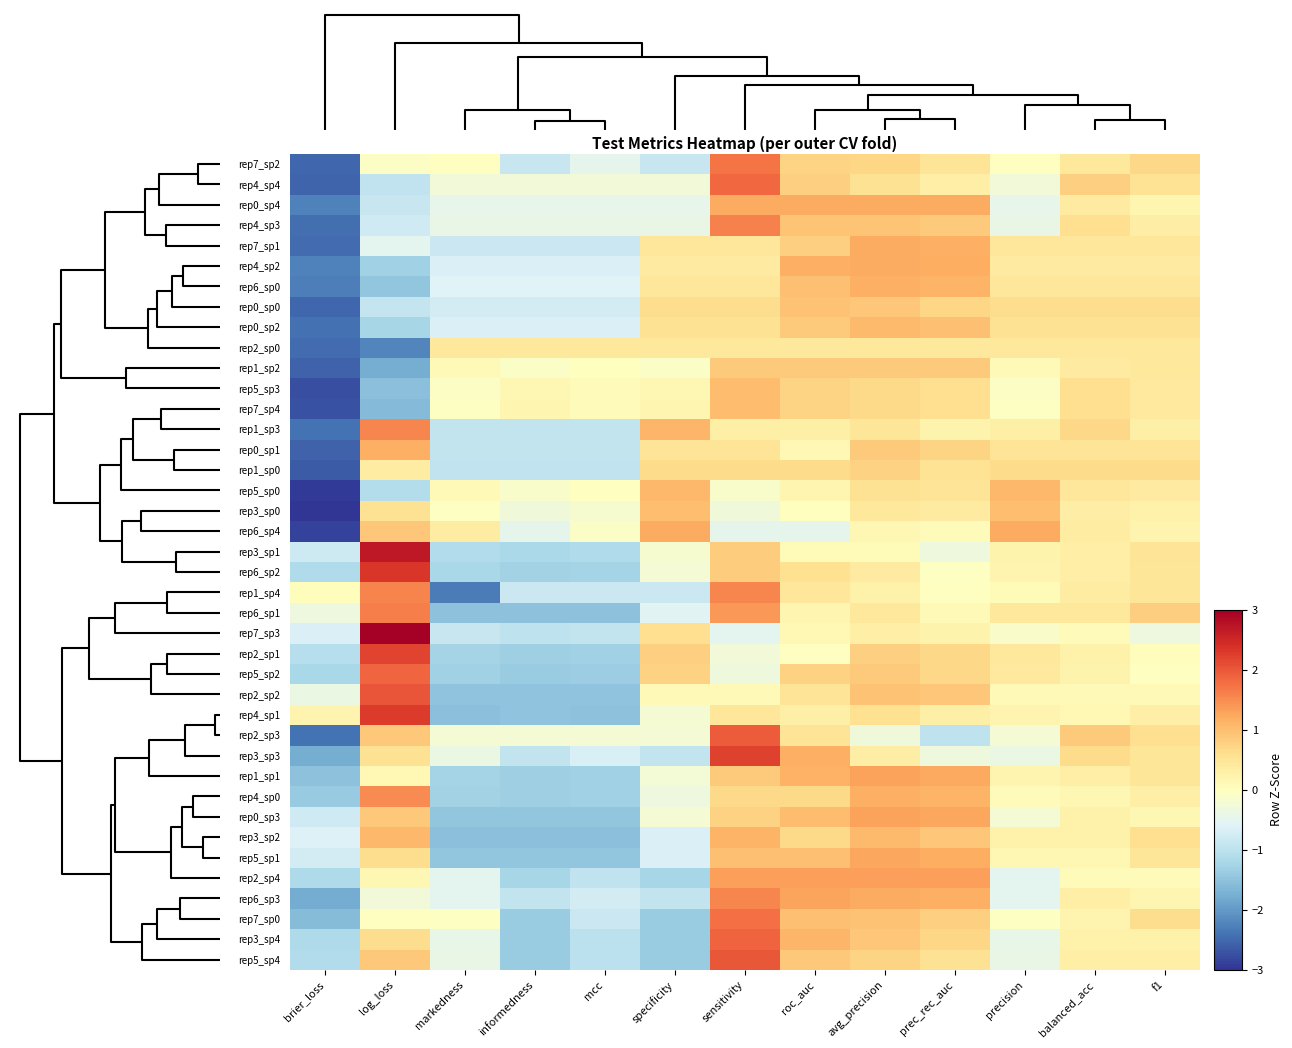

What is the total value across all series at informedness?

-34.5